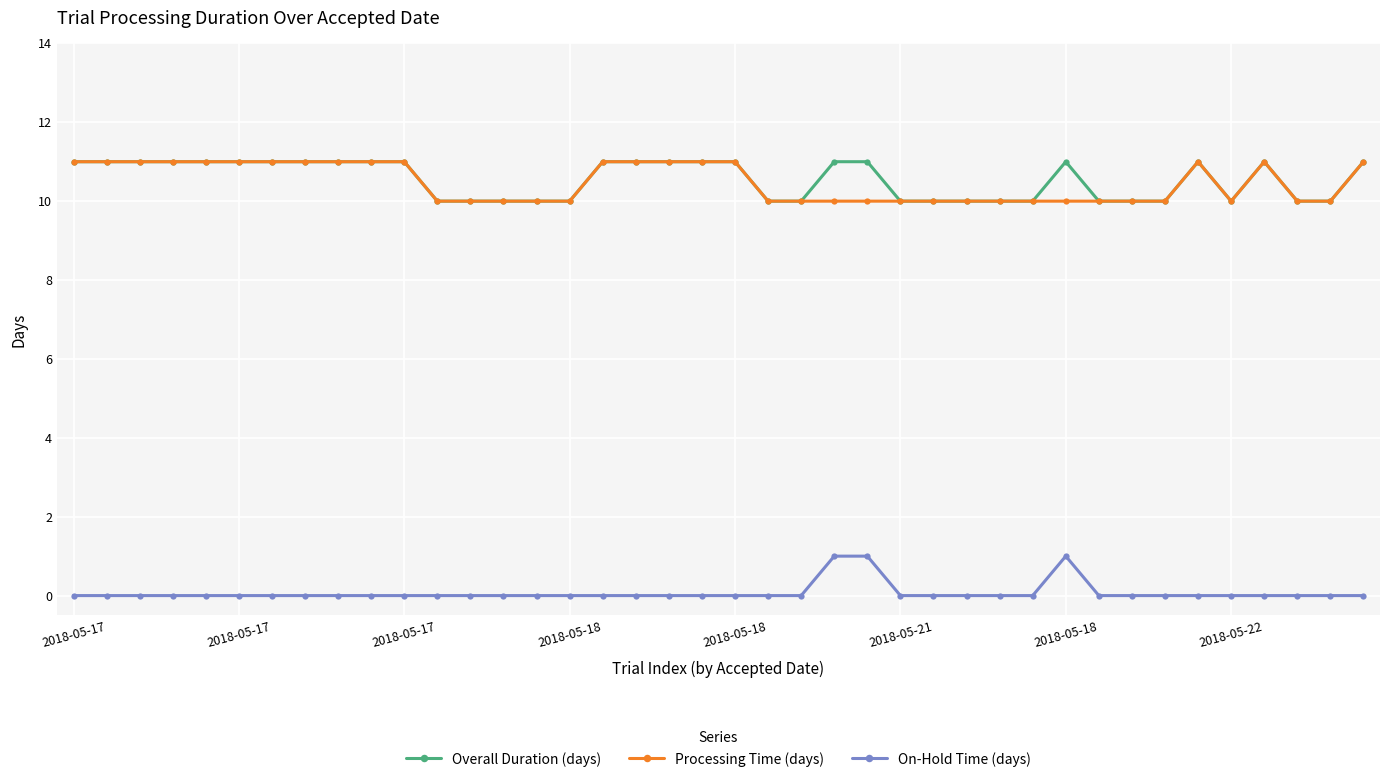

True or false: Overall Duration (days) has more than 2 interior local peaks.

True